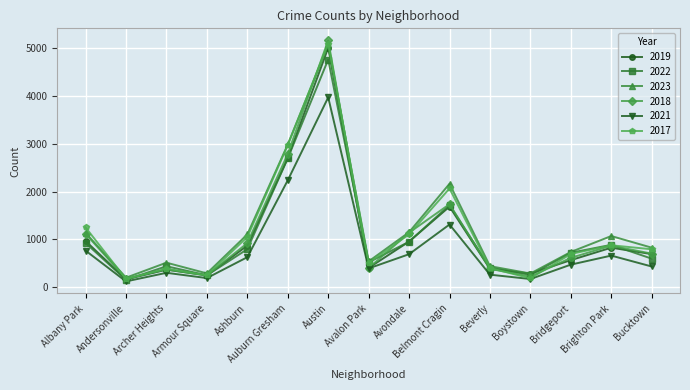

What is the difference between the second highest and second lowest values in the 2023 series?

2699